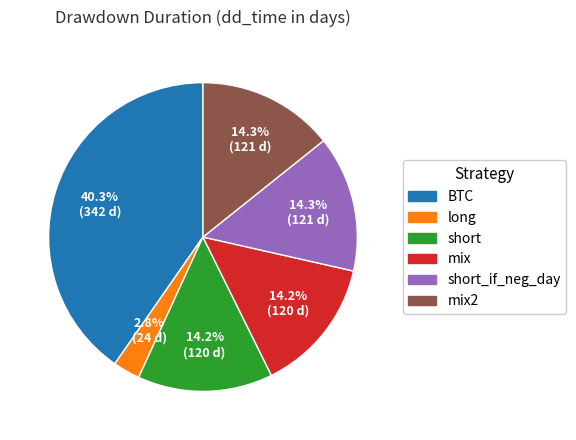

Is there any slice that represents more than half of the pie?

No